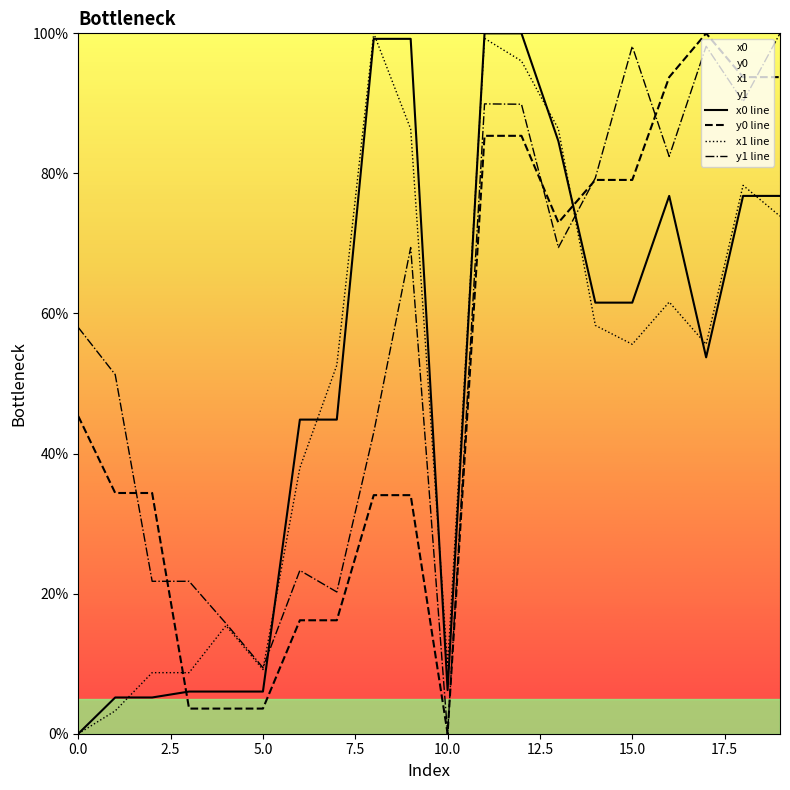

At 12, list the series in order from smallest to largest.

y0, y1, x1, x0